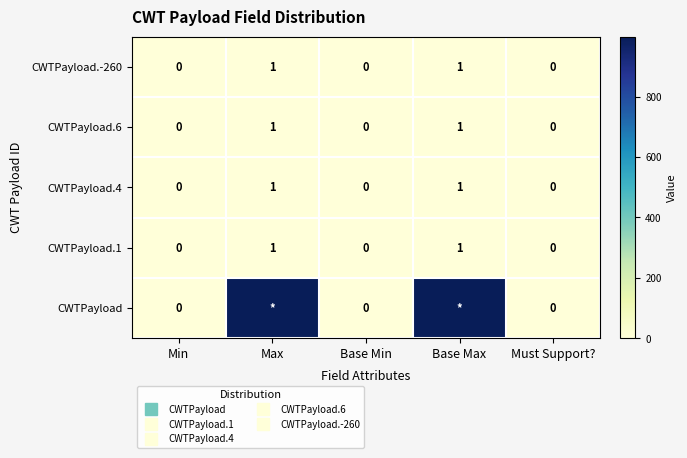

The value of CWTPayload.4 at Base Min is 0. True or false?

False